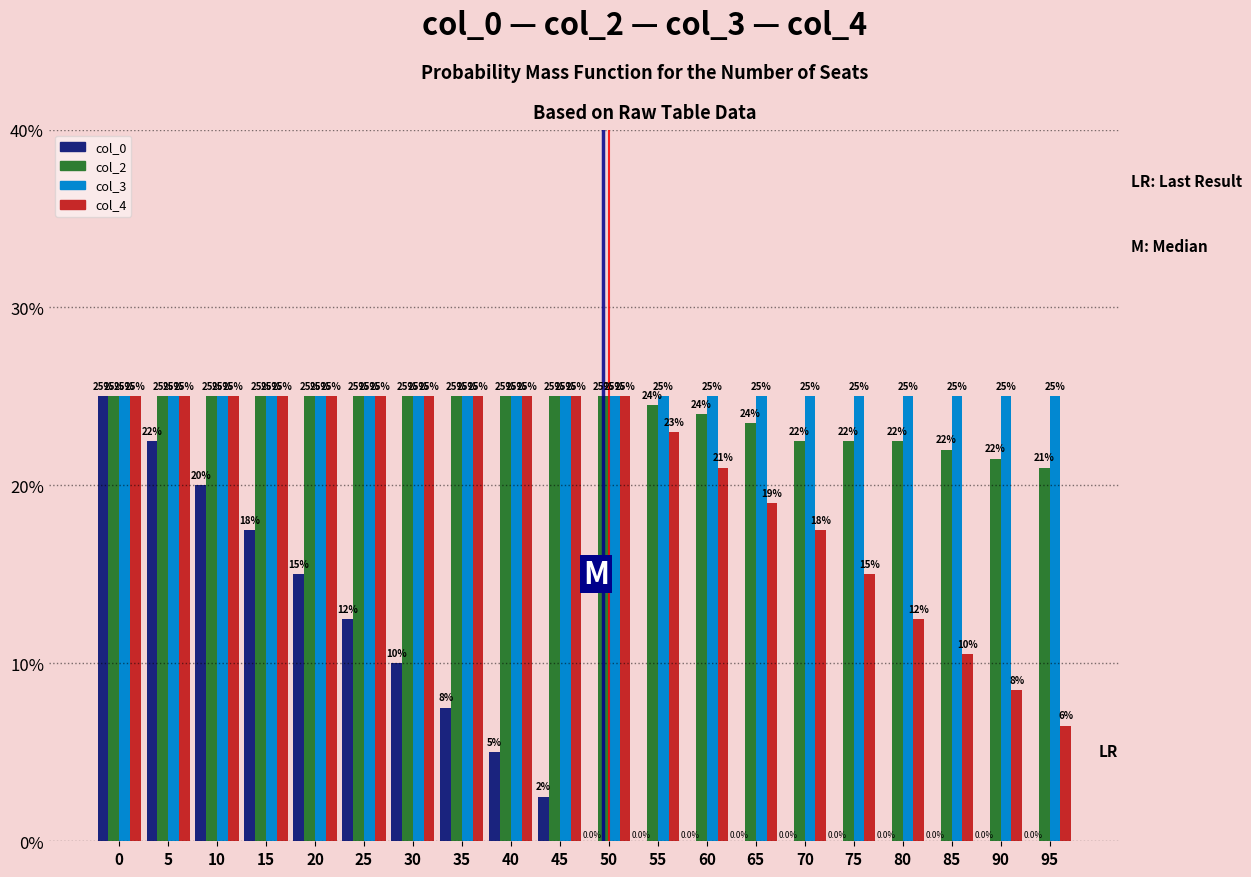

Which series changed the most between 40 and 90?

col_4